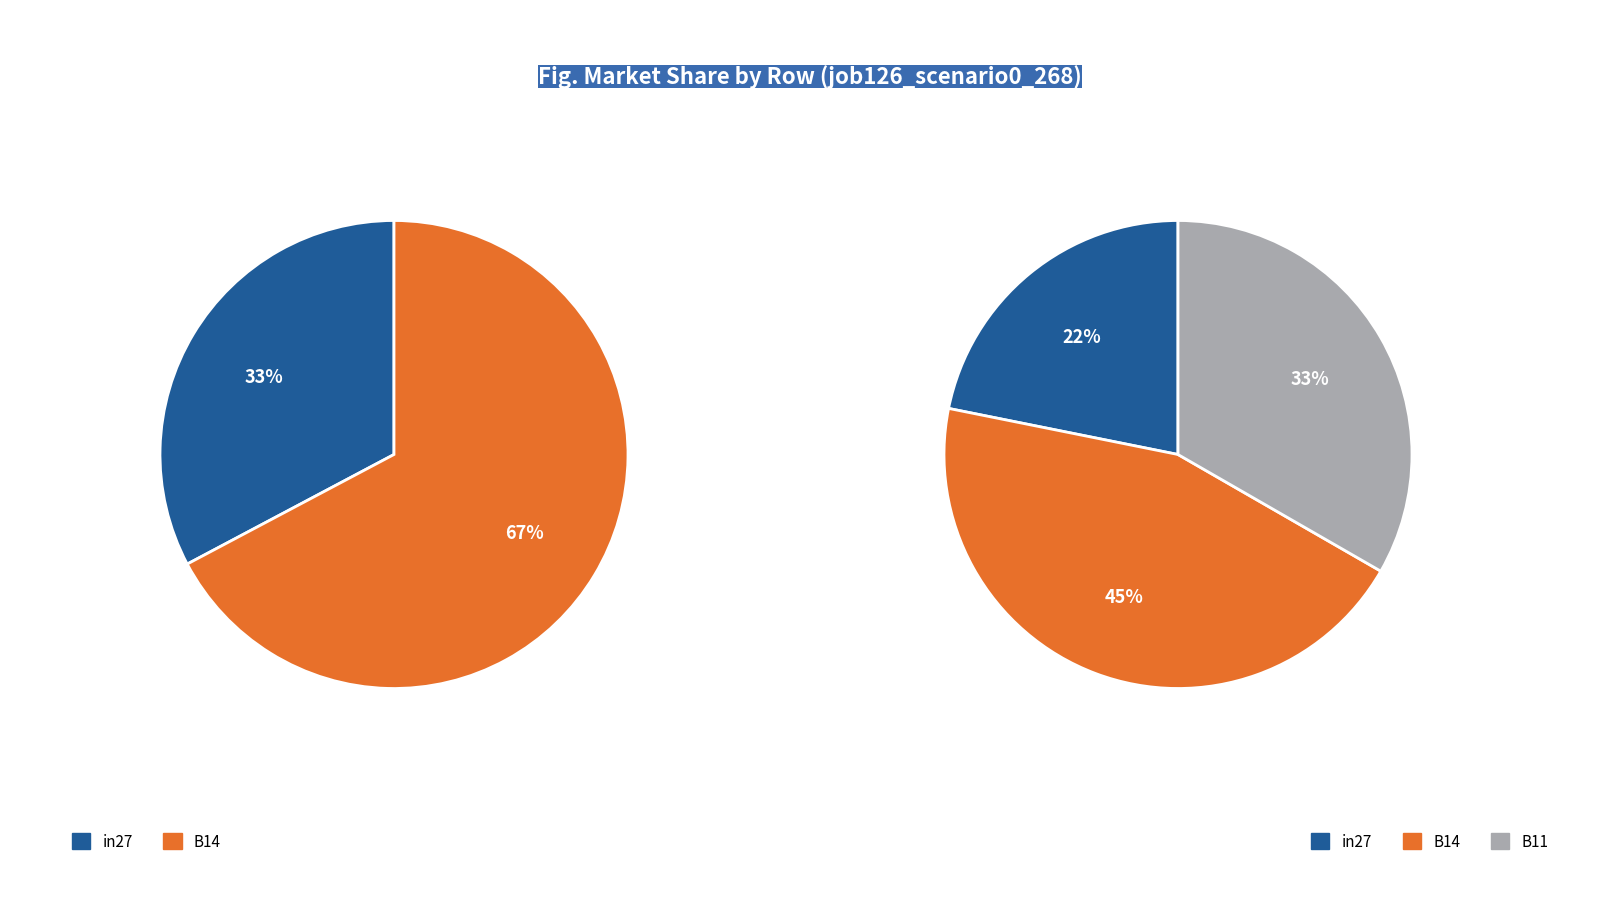

Rank the categories by value from lowest to highest.

in27, B11, B14